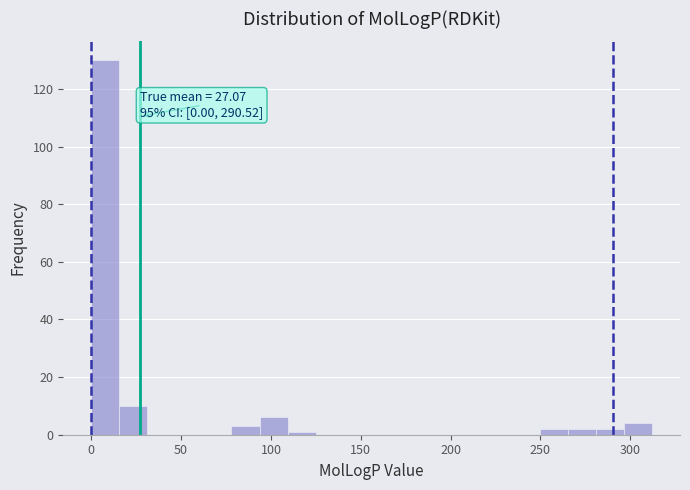

Read against the x-axis, roughly where is the centre of the tallest bar?

10